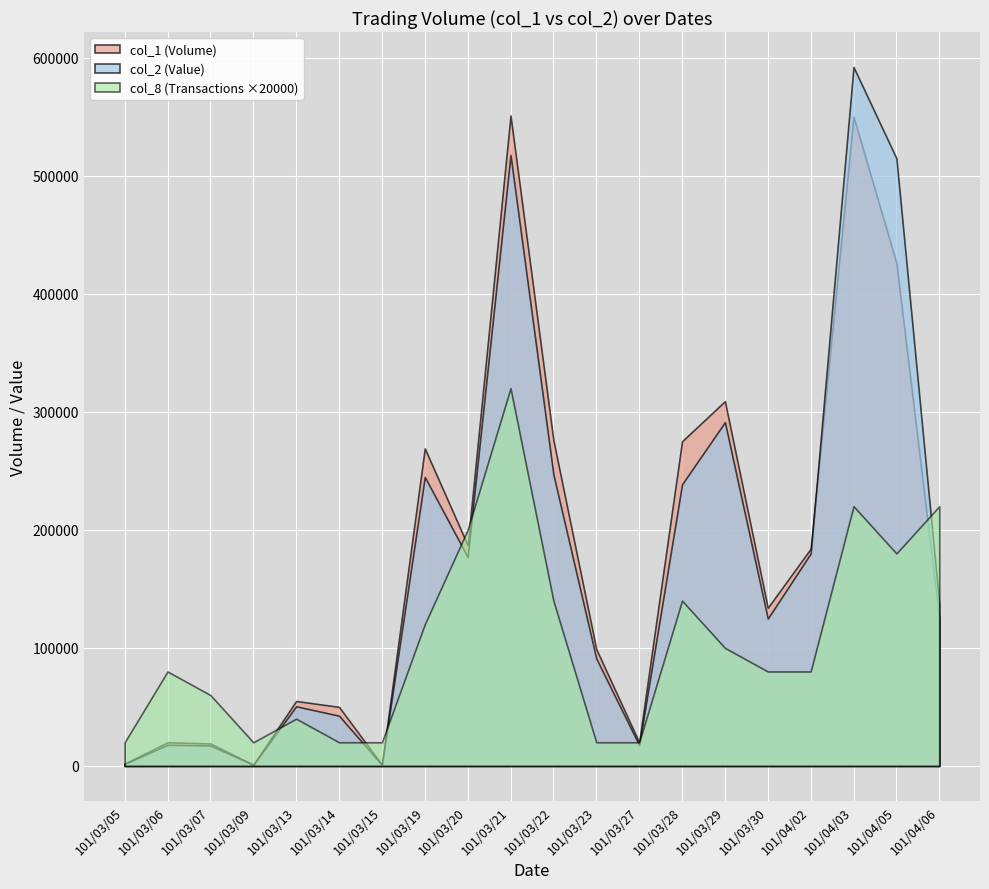

Which has a higher value, 101/03/20 or 101/03/22?

101/03/22